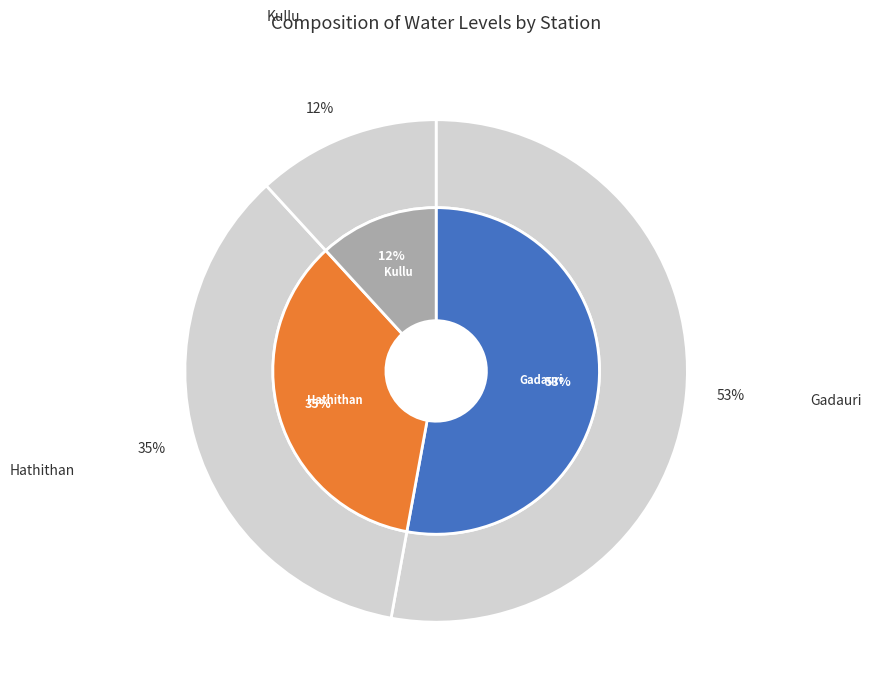

How many segments does this pie chart have?

3